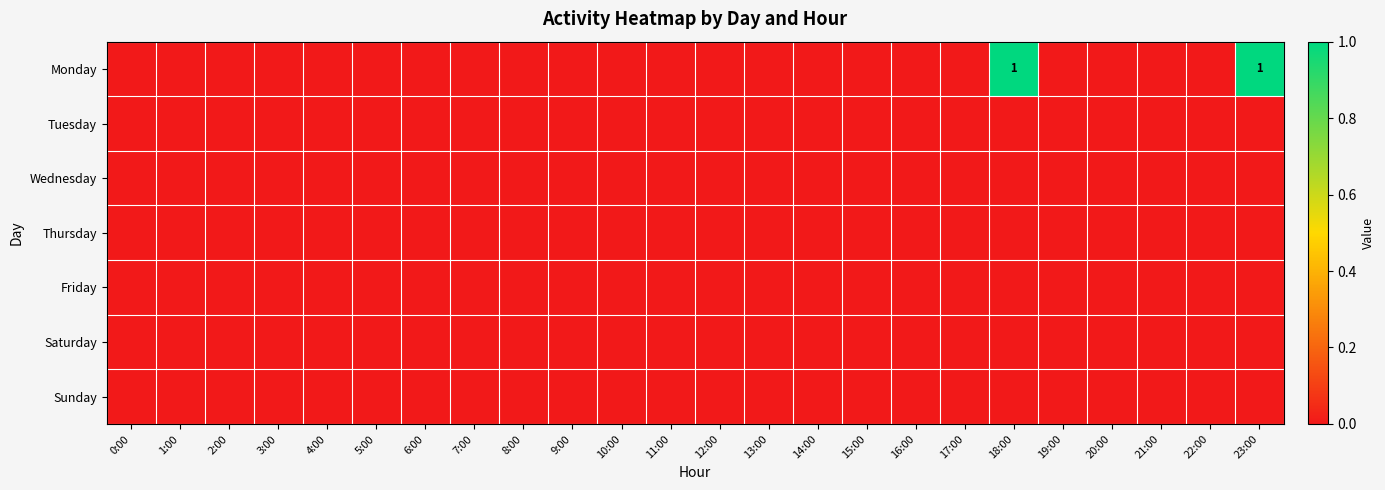

The value of Monday at 8:00 is 0. True or false?

True